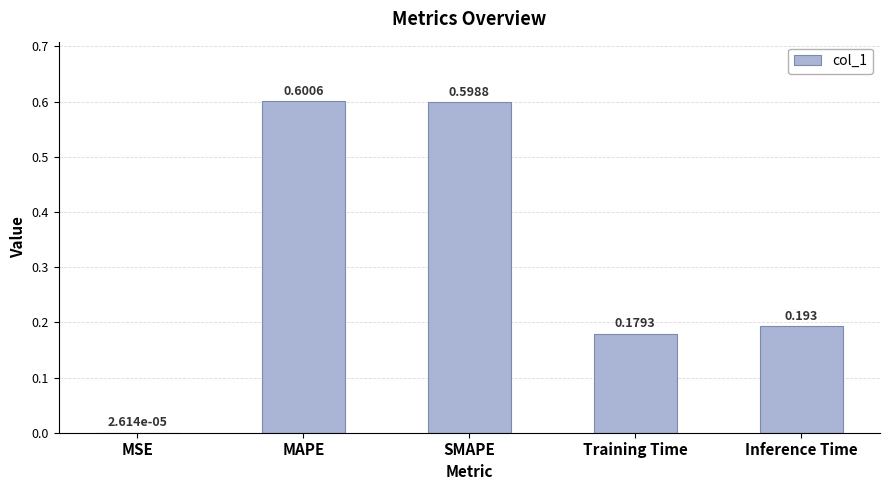

What is the change in value from MAPE to Inference Time?

-0.4